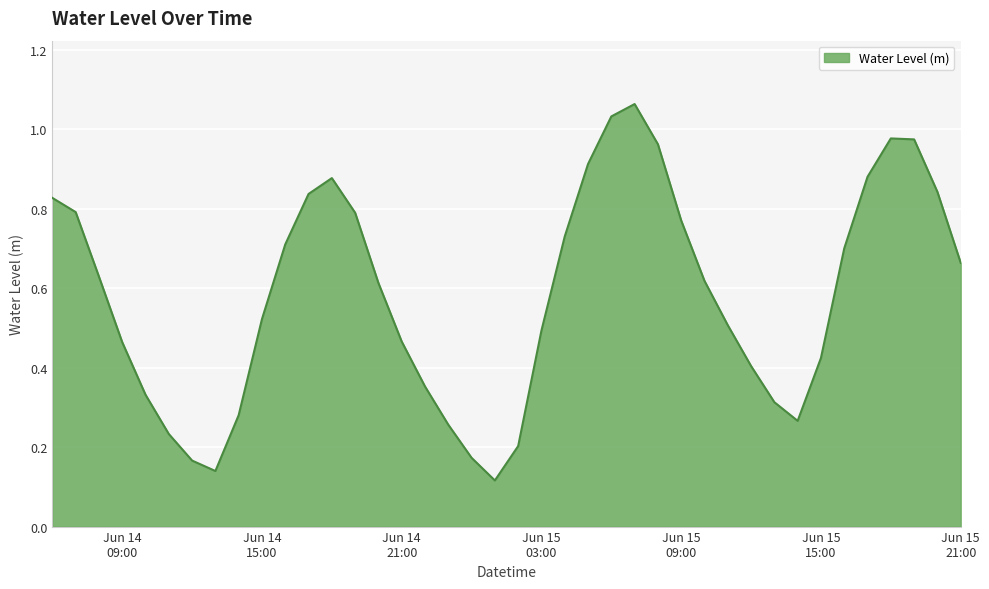

What is the label of the 33rd point from the left?

2023-06-15 14:00